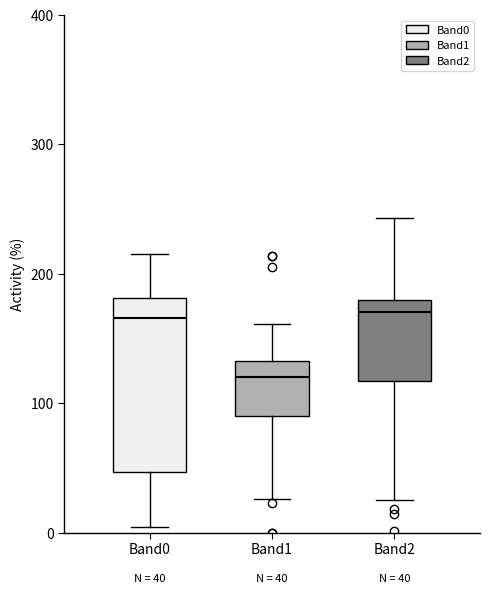

Comparing the boxes themselves (not the whiskers), which one is the tallest?

Band0